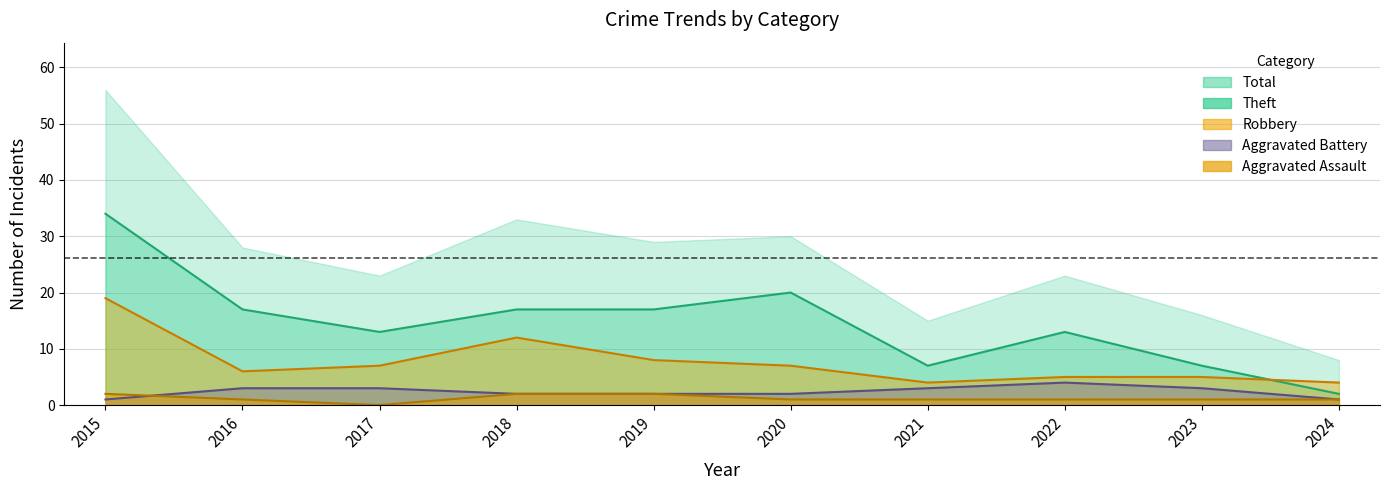

What is the value of the Theft point at the 1st from the left?

34